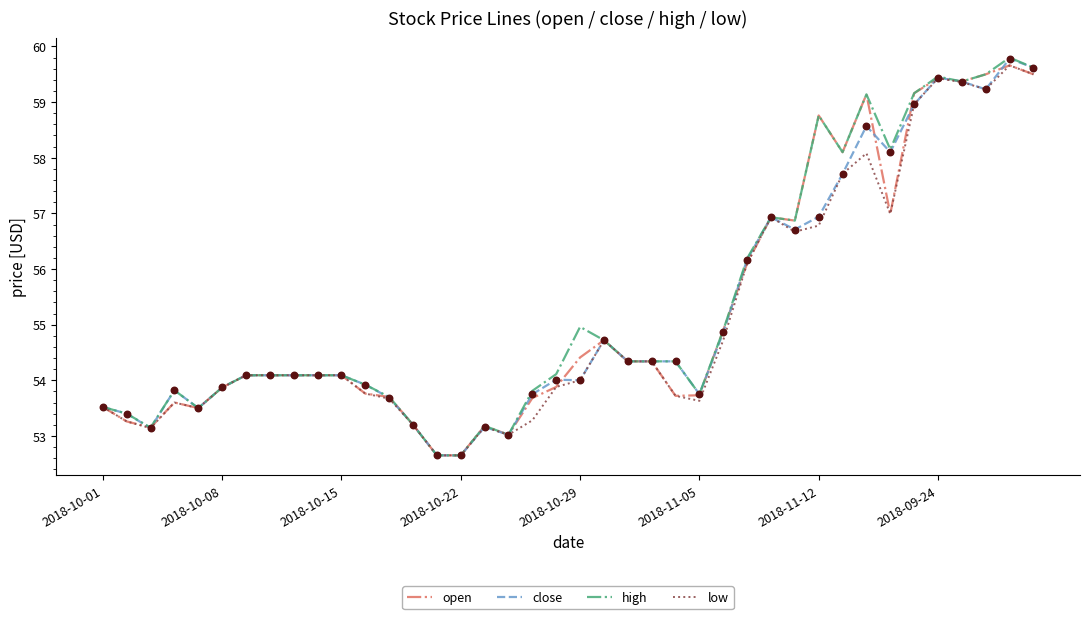

What is the maximum value for high?

59.8